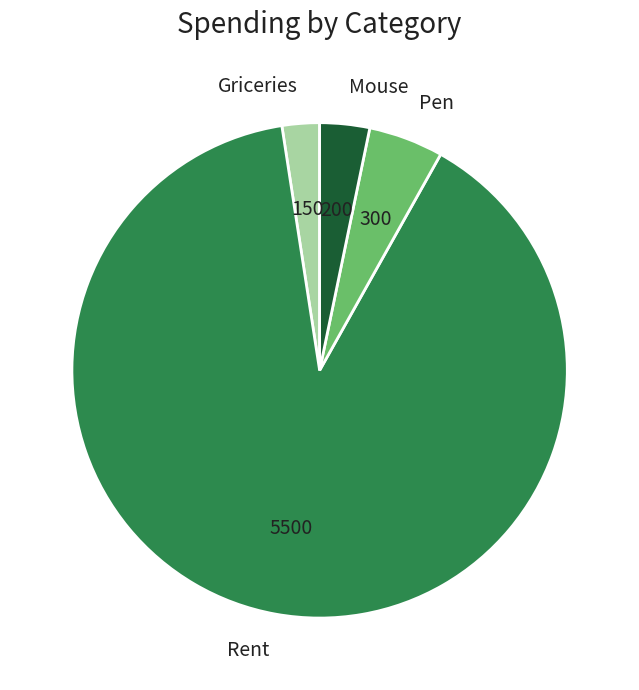

How many segments does this pie chart have?

4